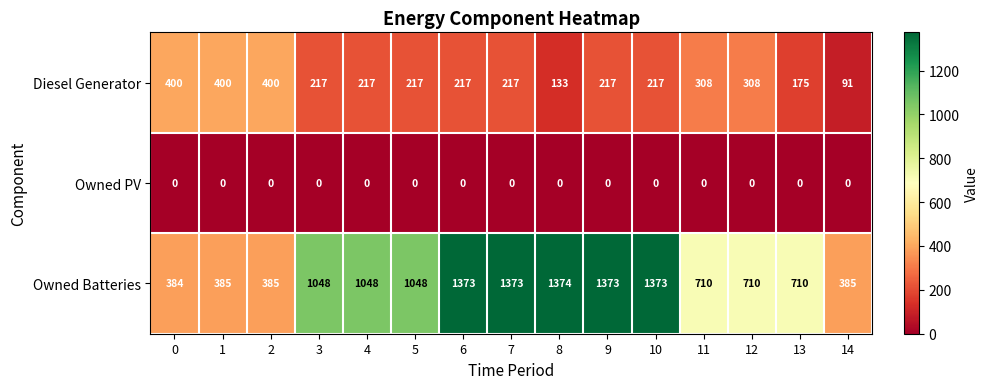

At 11, list the series in order from smallest to largest.

Owned PV, Diesel Generator, Owned Batteries